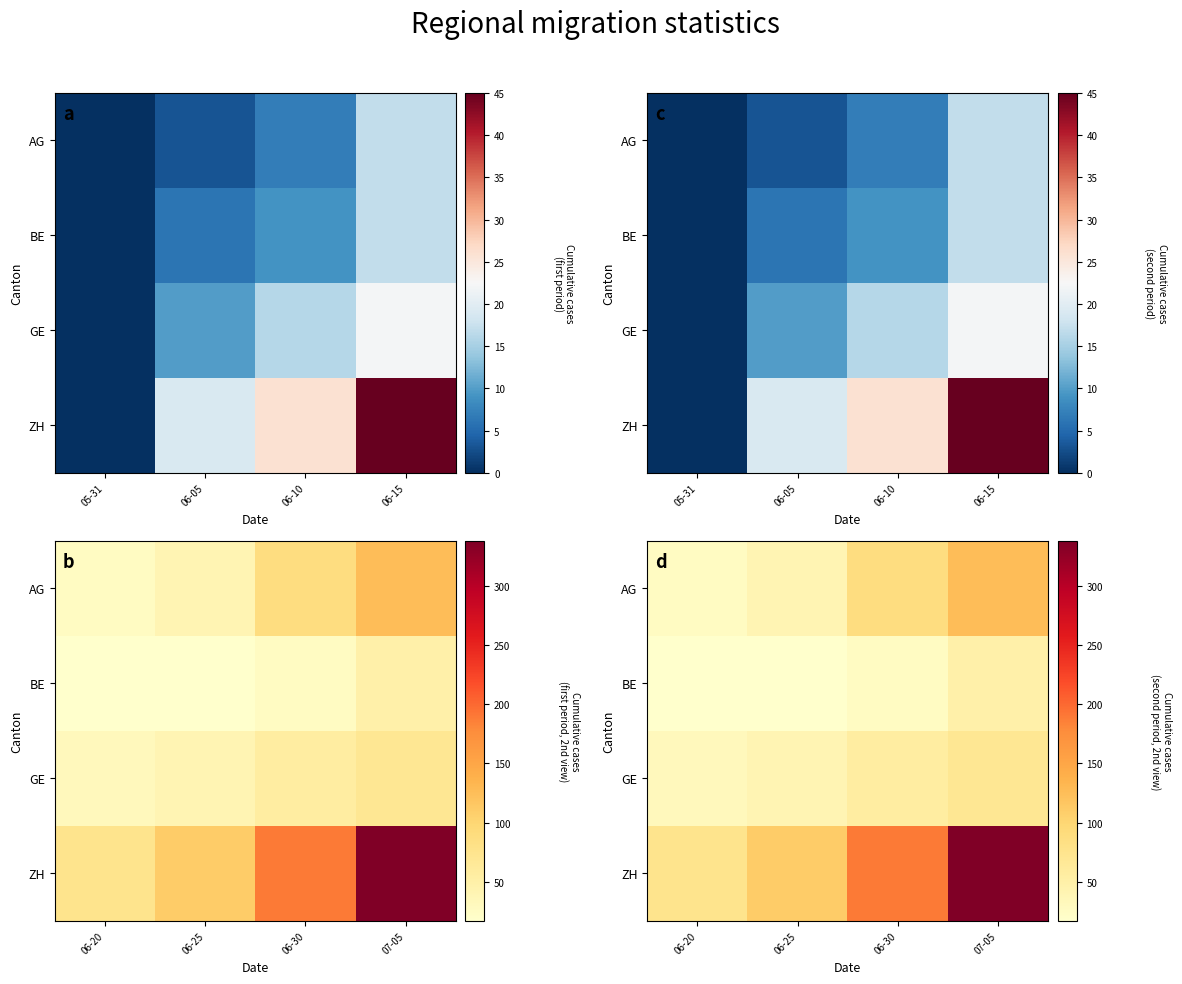

What is the average value of the ZH series?

178